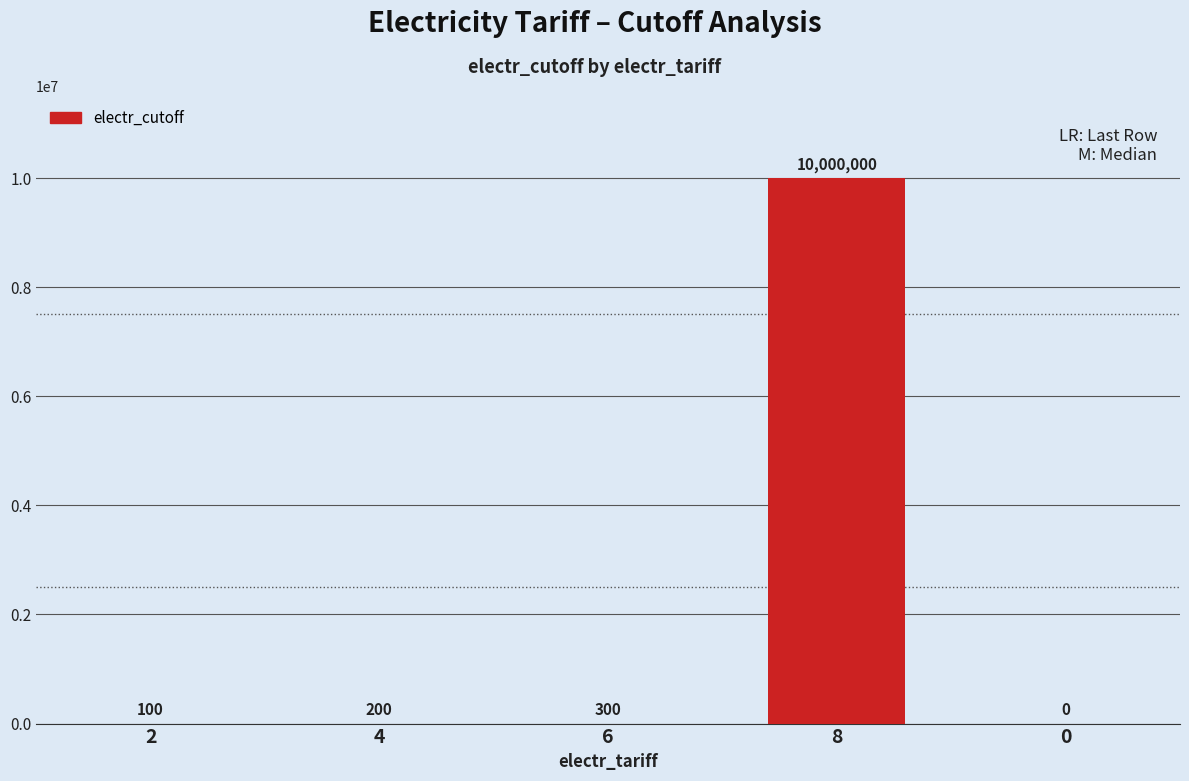

Approximately how many times larger is the value at 8 compared to 4?

50000.0